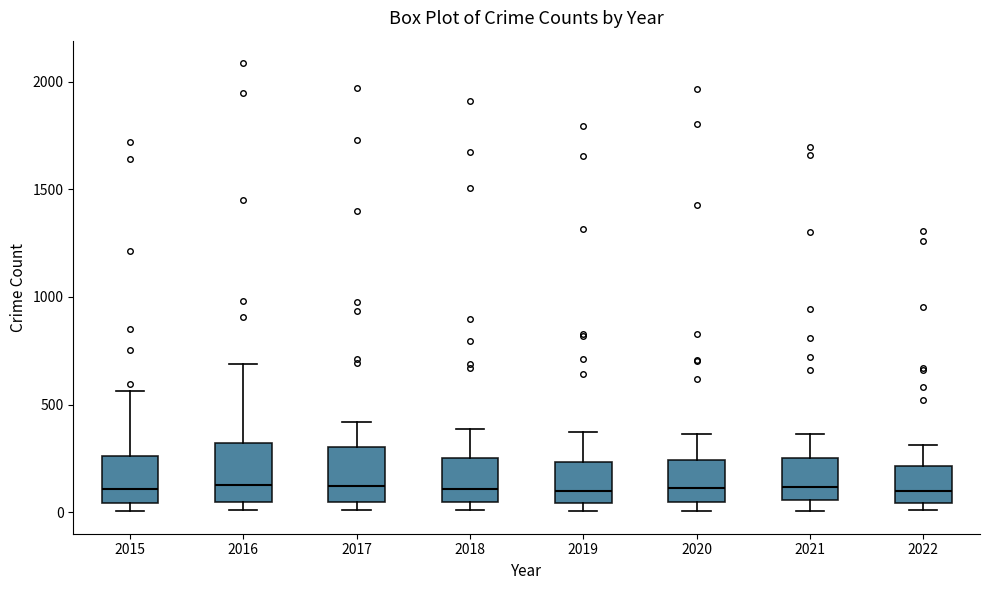

Reading left to right, transcribe this box plot: for each box, give where its median line is, the range the box spans, and where its two whiskers end, as read against the y-axis. The values are not printed on the chart, so give them approximately, as read against the axis.

2015: median 100, box 50 to 250, whiskers 0 to 550
2016: median 150, box 50 to 300, whiskers 0 to 700
2017: median 100, box 50 to 300, whiskers 0 to 400
2018: median 100, box 50 to 250, whiskers 0 to 400
2019: median 100, box 50 to 250, whiskers 0 to 400
2020: median 100, box 50 to 250, whiskers 0 to 350
2021: median 100, box 50 to 250, whiskers 0 to 350
2022: median 100, box 50 to 200, whiskers 0 to 300